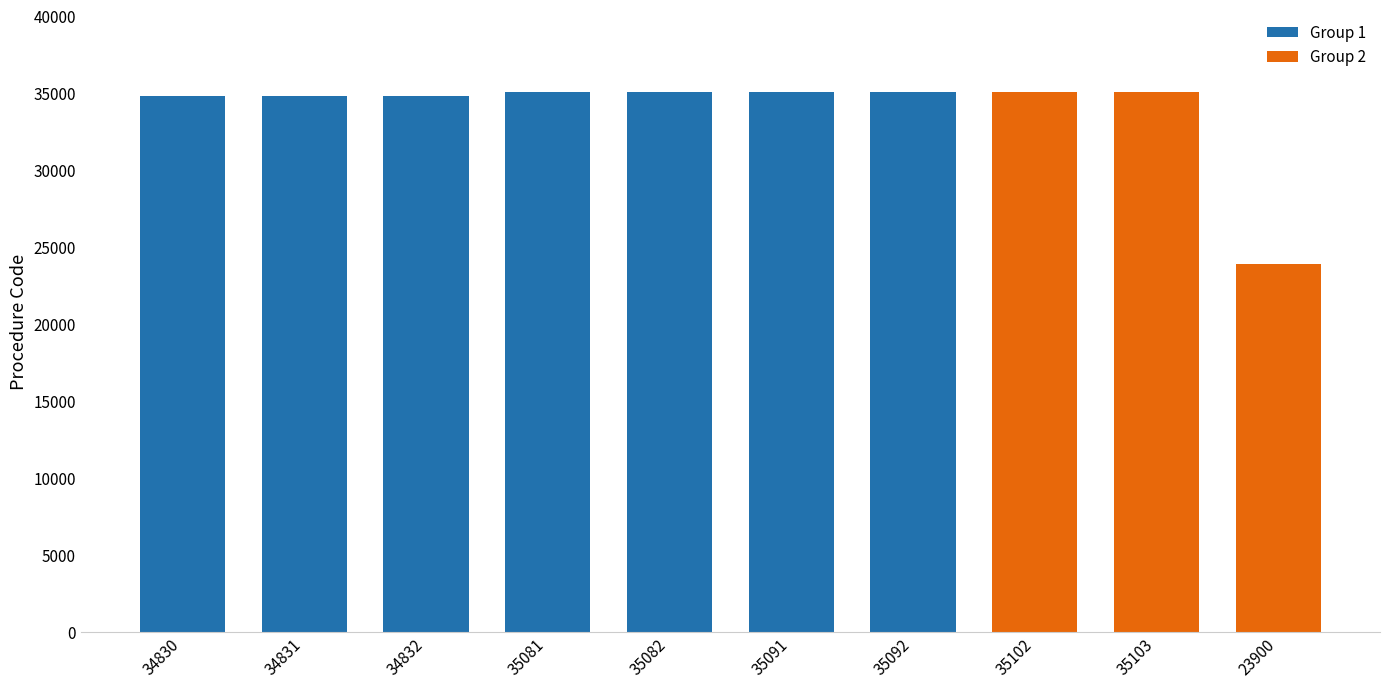

What is the difference between the second highest and second lowest values?

272